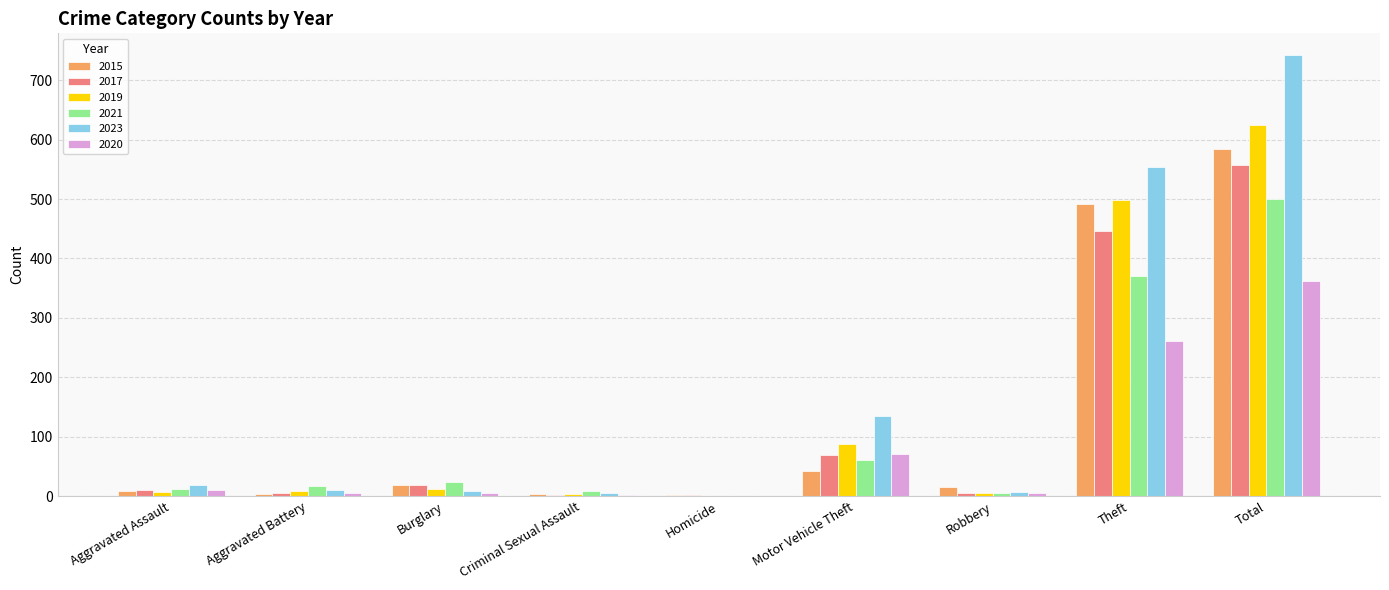

What is the sum of the 2019 values at Total and Theft?

1123